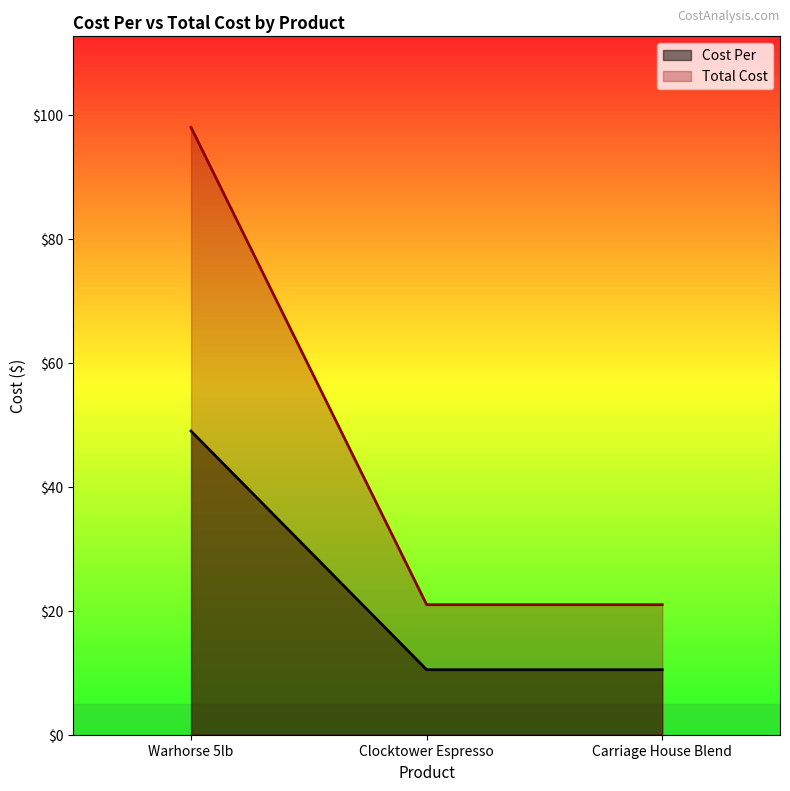

What is the minimum value shown in the chart?

10.5